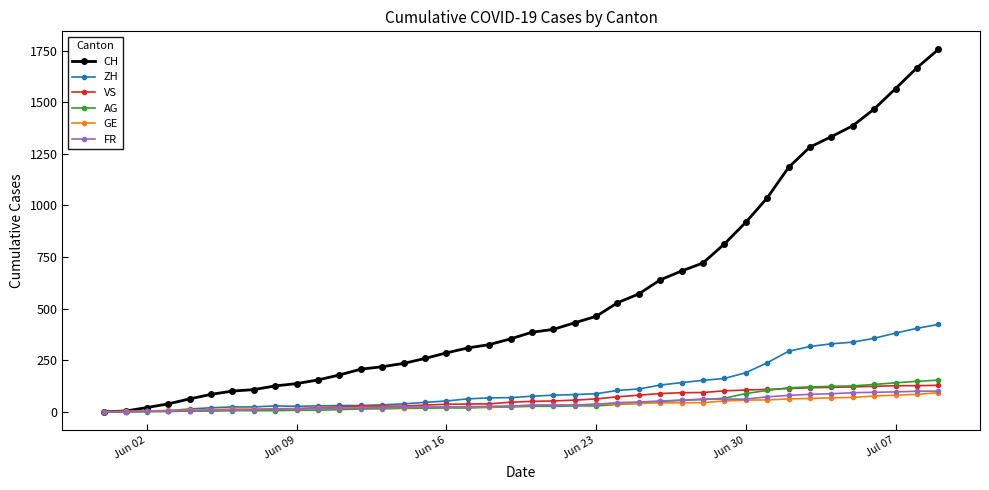

What is the maximum value for ZH?

423